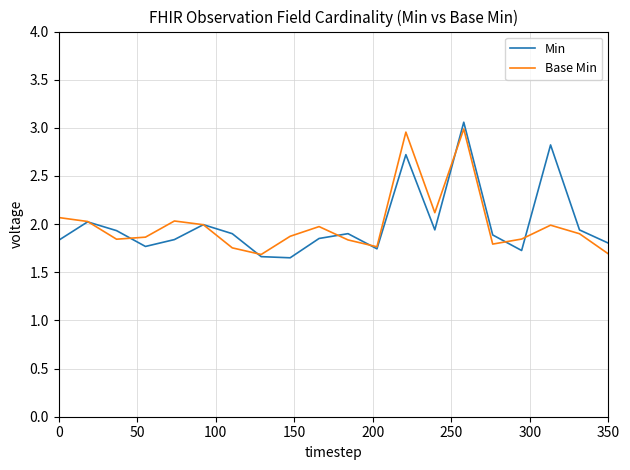

True or false: Base Min has more than 1 interior local peaks.

True